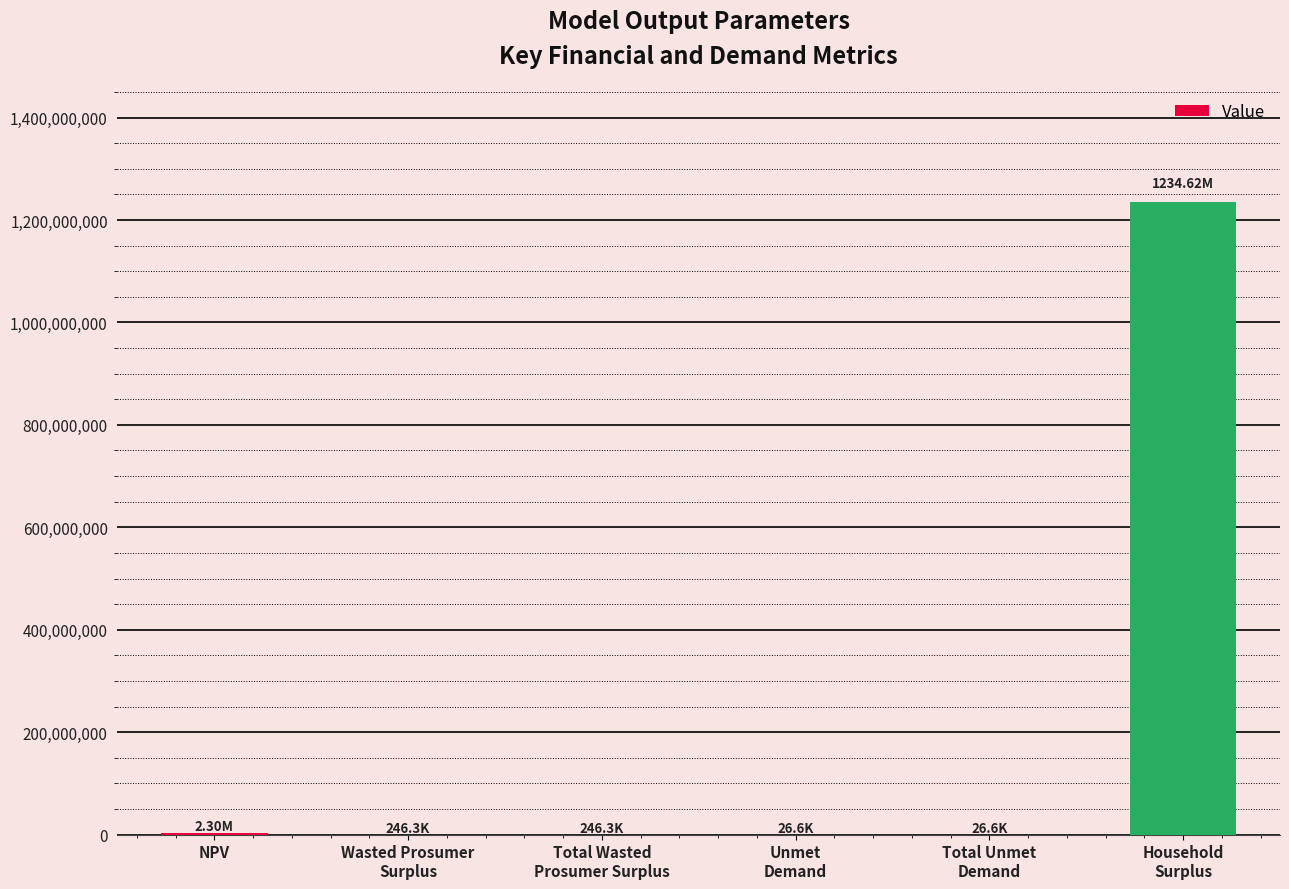

What is the sum of all values?

1237466490.6